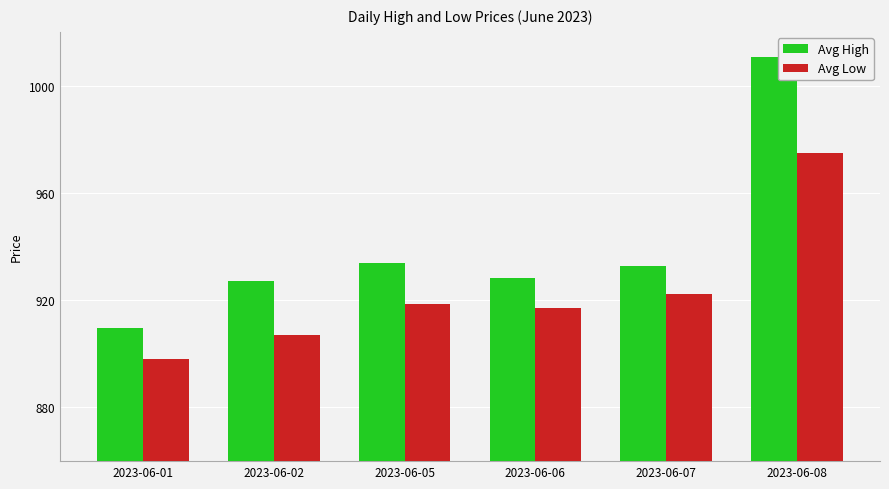

What are all the series names shown in the legend?

Avg High, Avg Low